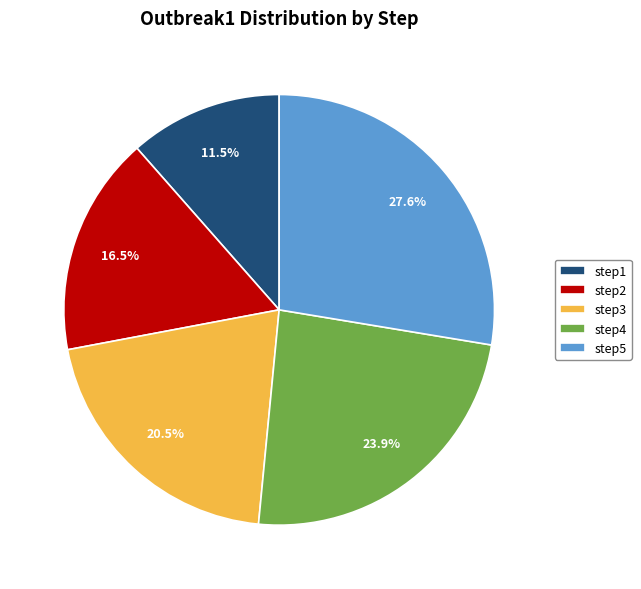

Count the number of slices in the pie.

5